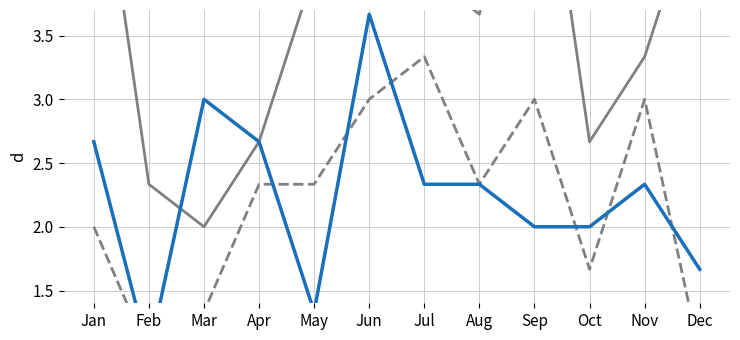

Reading right to left, list all the values displayed in this chart.

GCS_MOTOR: Dec=4.7	Nov=3.3	Oct=2.7	Sep=5.7	Aug=3.7	Jul=4.0	Jun=5.0	May=4.0	Apr=2.7	Mar=2.0	Feb=2.3	Jan=5.3
GCS_EYE: Dec=1.0	Nov=3.0	Oct=1.7	Sep=3.0	Aug=2.3	Jul=3.3	Jun=3.0	May=2.3	Apr=2.3	Mar=1.3	Feb=1.0	Jan=2.0
GCS_VERBAL: Dec=1.7	Nov=2.3	Oct=2.0	Sep=2.0	Aug=2.3	Jul=2.3	Jun=3.7	May=1.3	Apr=2.7	Mar=3.0	Feb=1.0	Jan=2.7